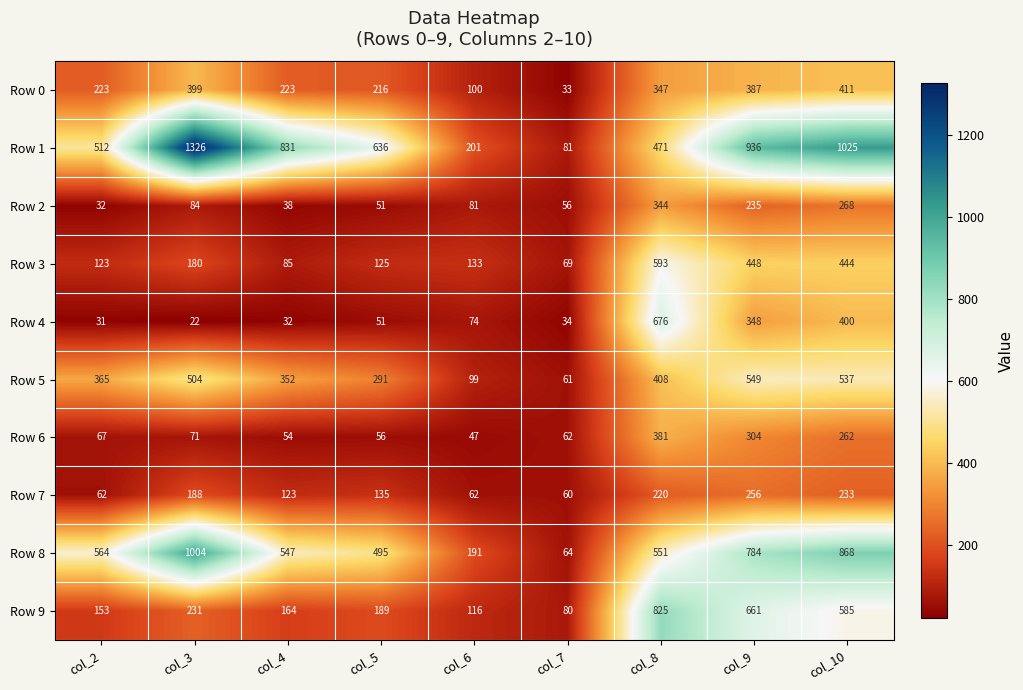

The Row 1 series shows 1333 at col_9. True or false?

False